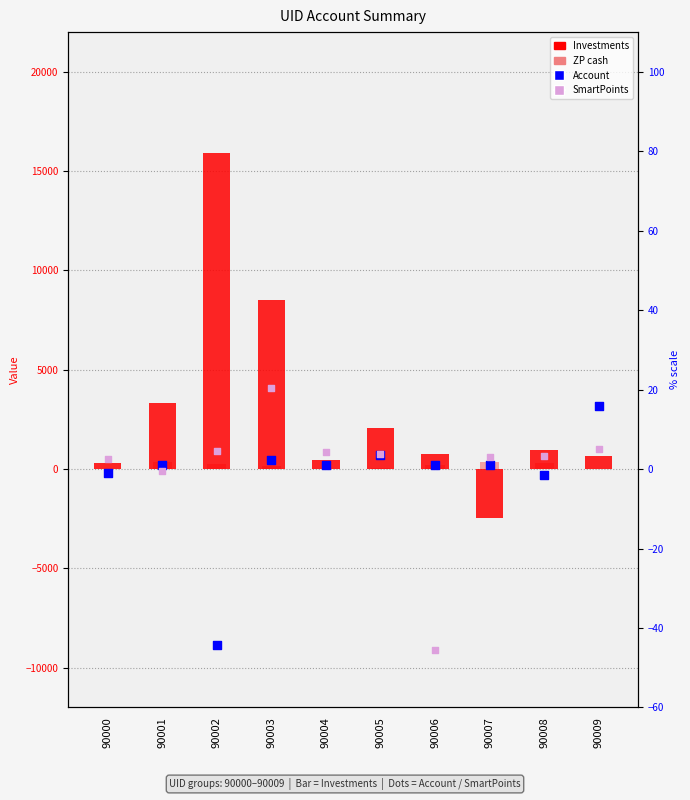

Which series has the largest total across all categories?

Investments